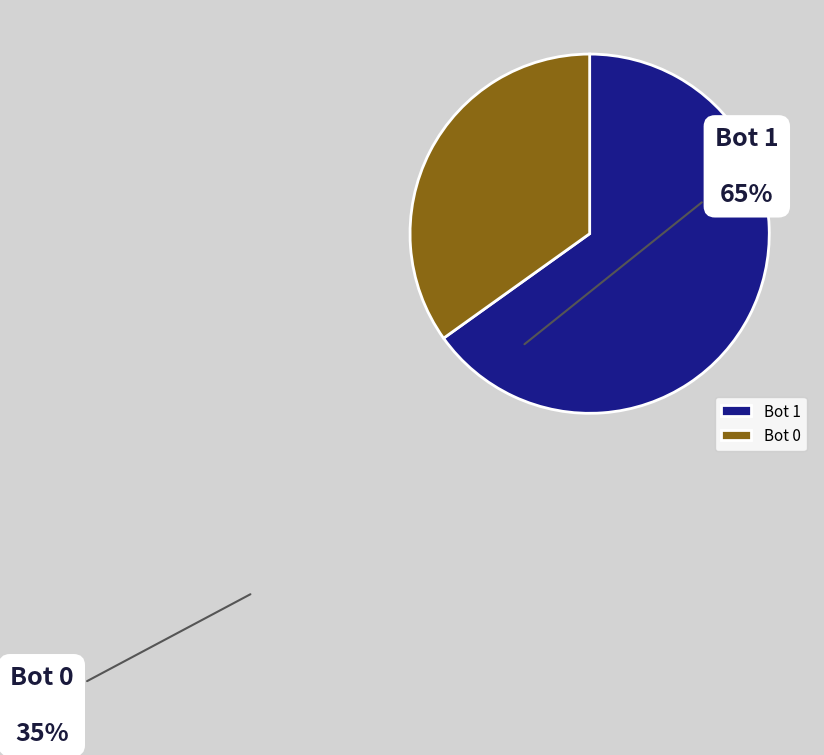

Is it true that Bot 1 is 65% of the pie?

True